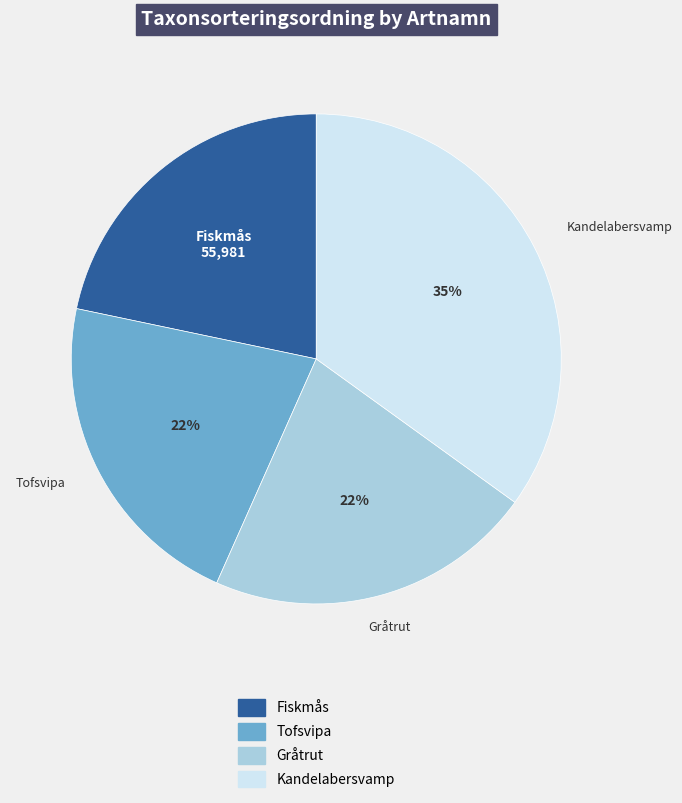

Which slice is the largest?

Kandelabersvamp